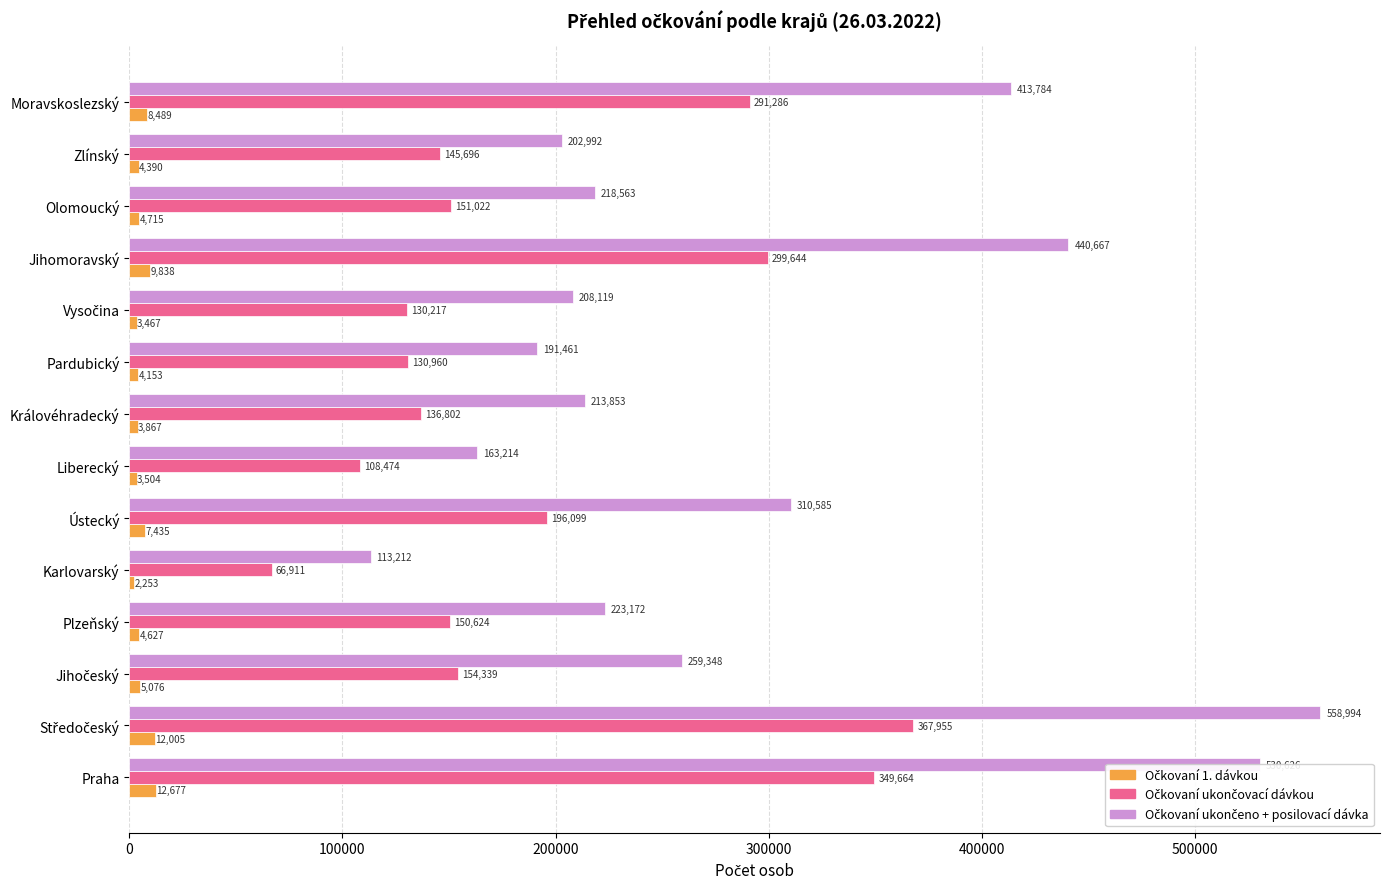

What is the minimum value shown in the chart?

2253